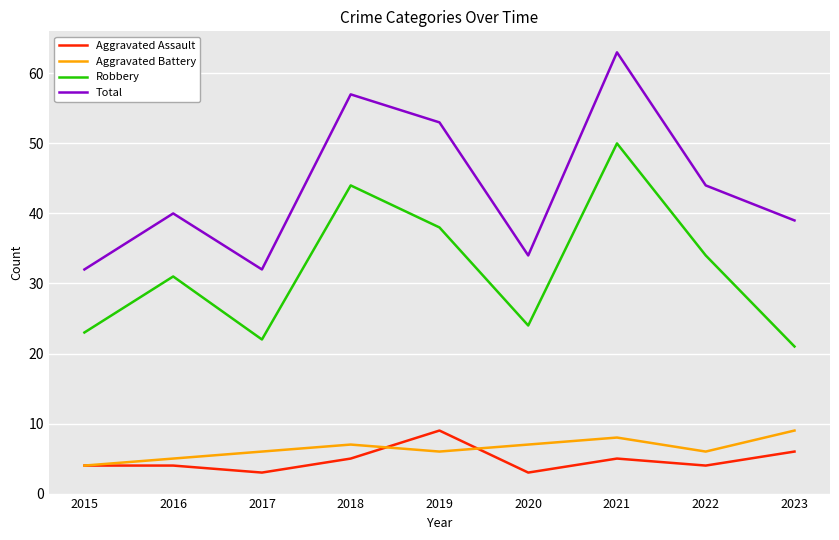

How many lines are shown in the chart?

4